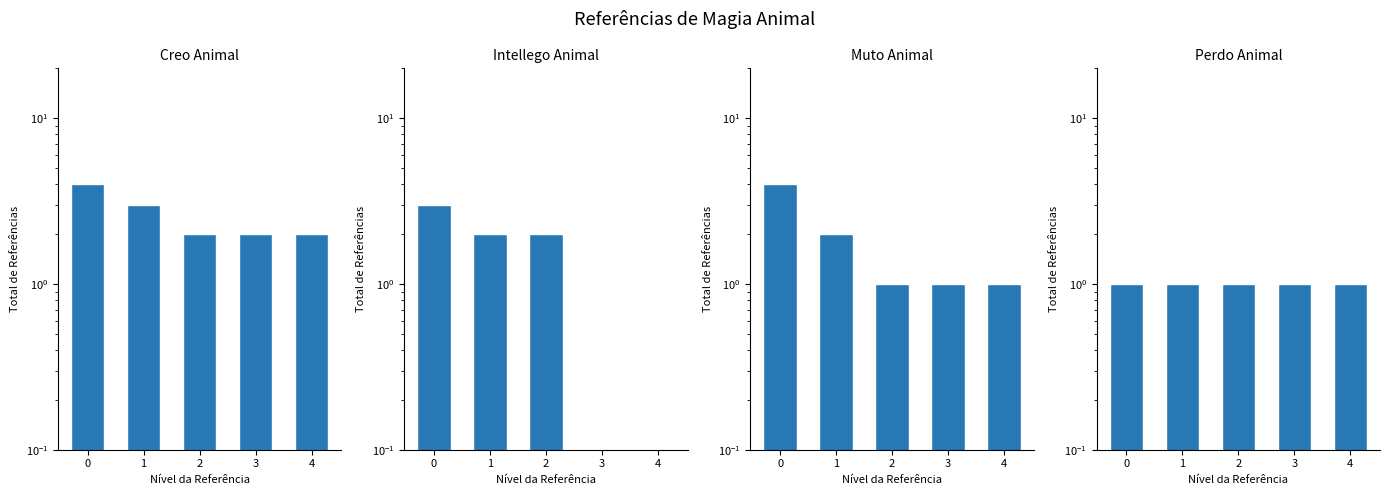

What is the total value across all series at 1?

8.0